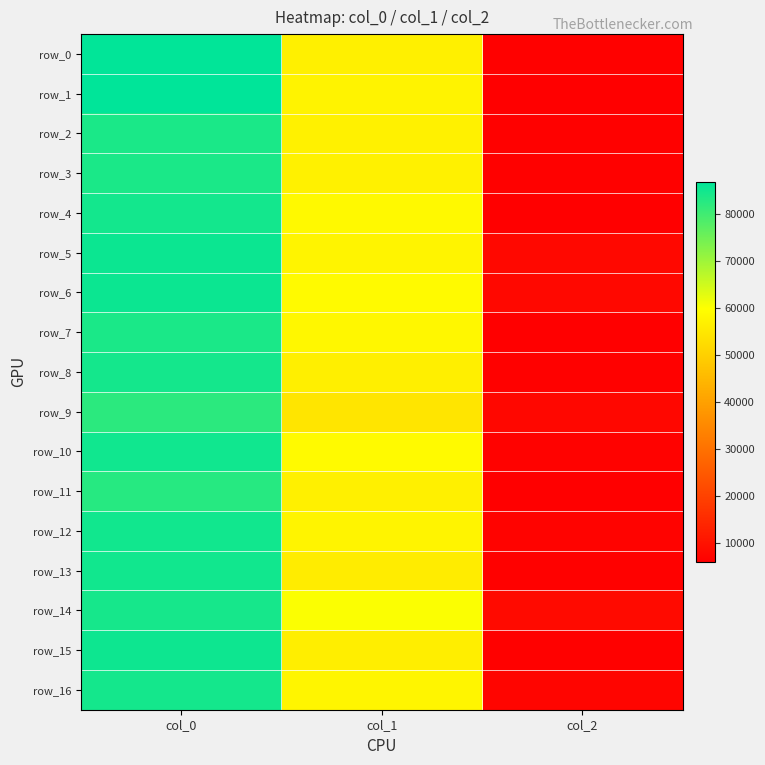

What is the maximum value for row_4?

84658.7